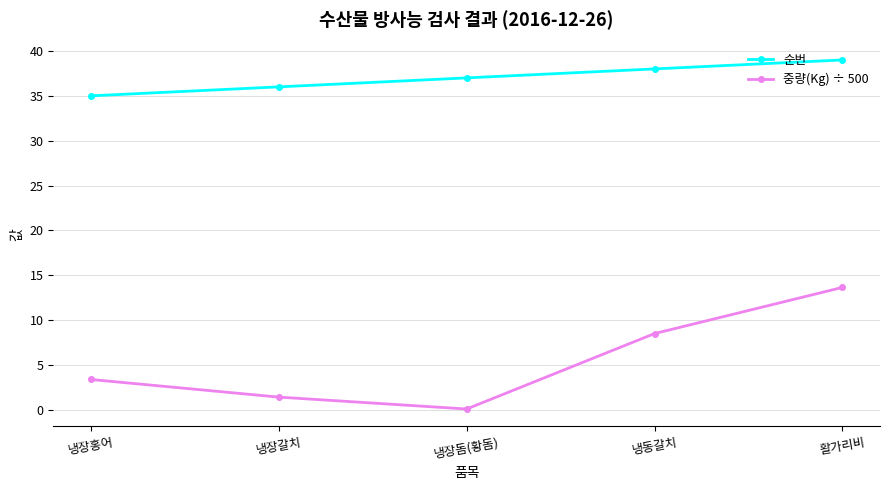

How many distinct data groups are displayed?

2